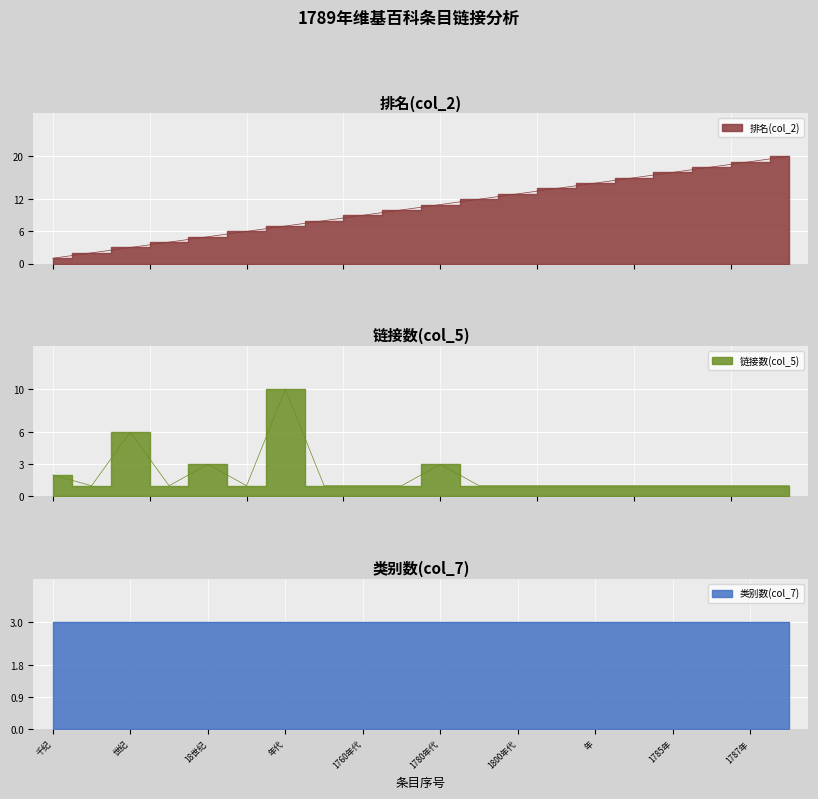

What position from the right is 世纪?

18